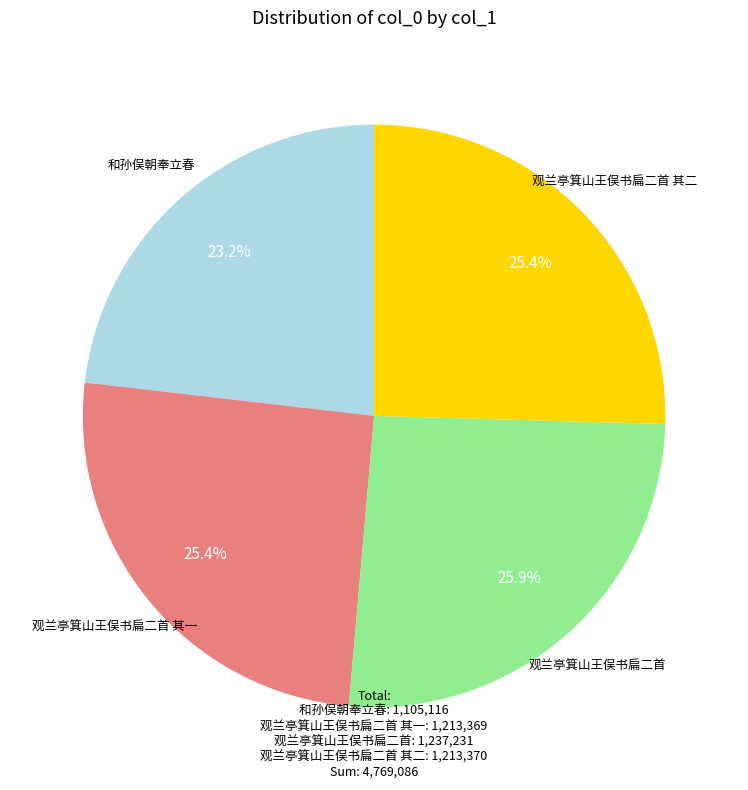

Does any single category account for the majority?

No